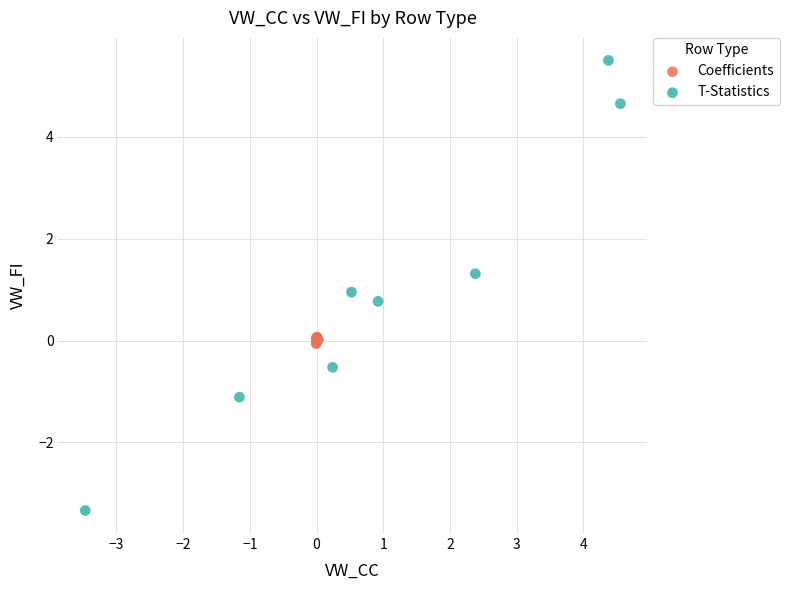

Which series reaches the minimum Y coordinate?

T-Statistics